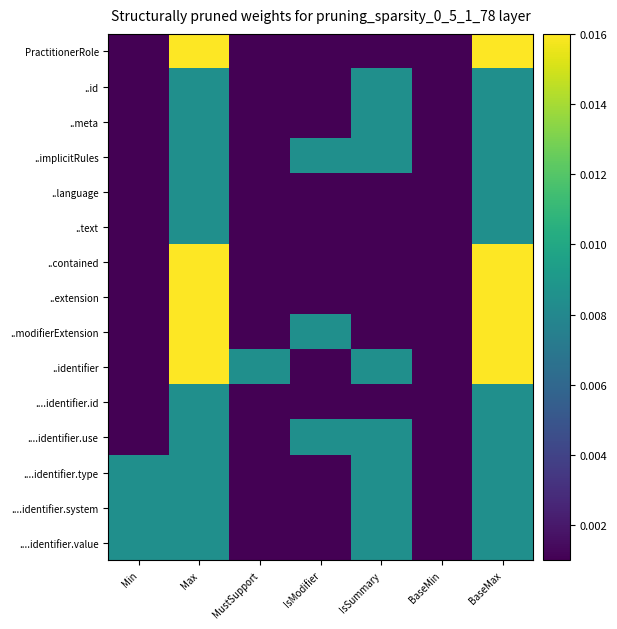

At which category does the chart reach its minimum across all series?

Min